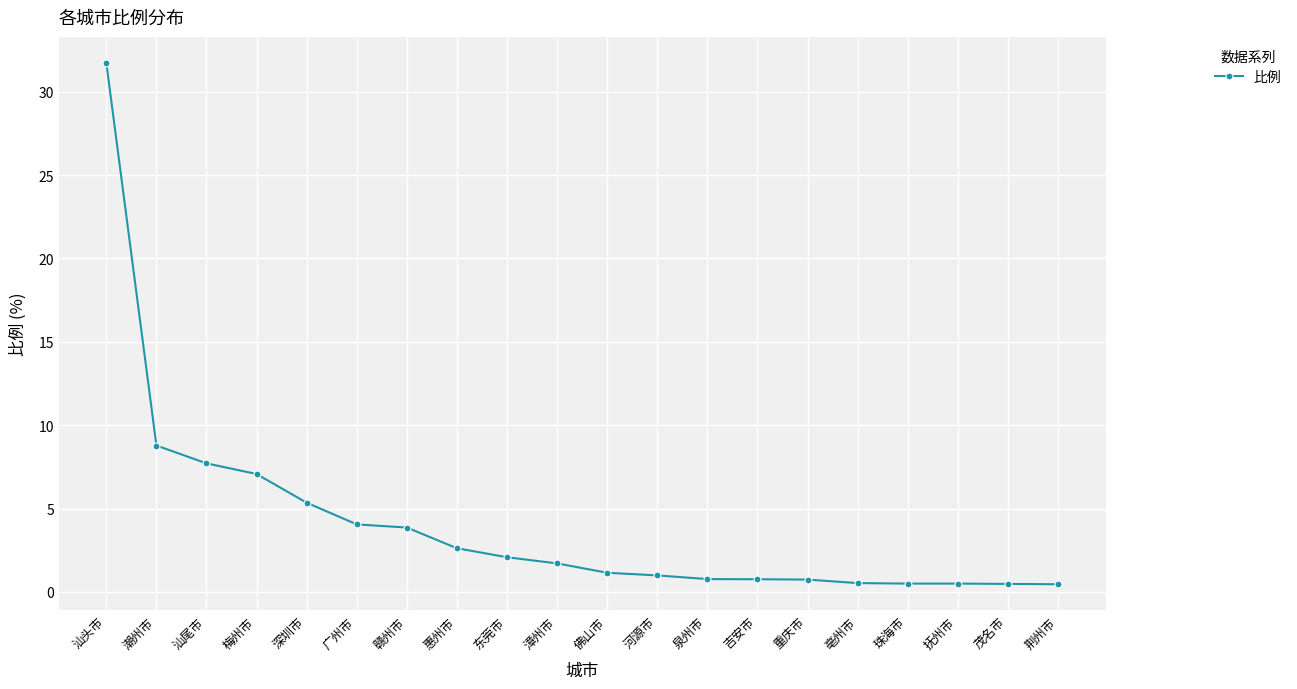

At which category does the chart reach its peak across all series?

汕头市